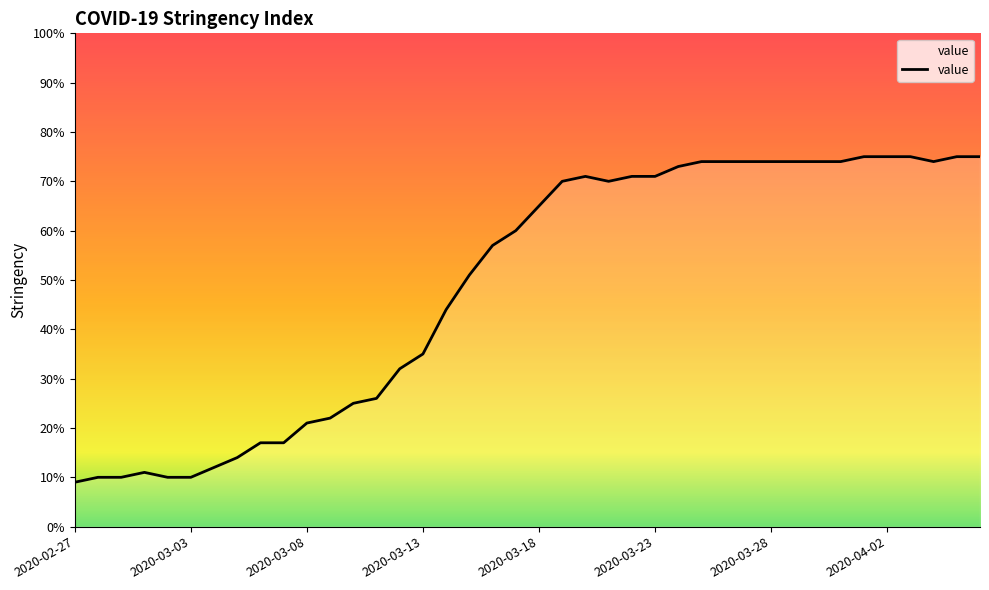

What is the sum of all values?

1951